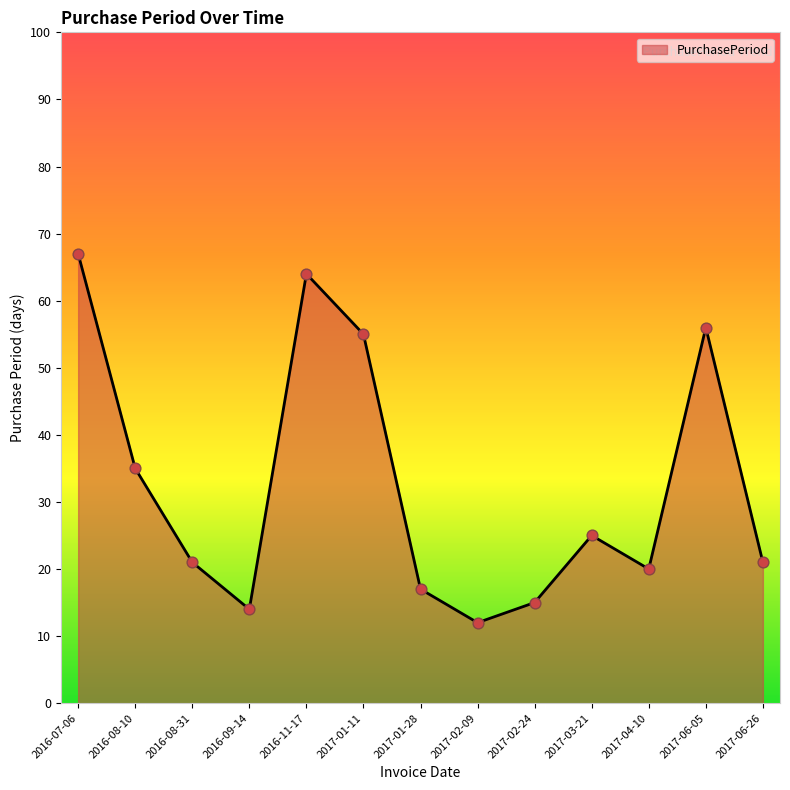

Approximately how many times larger is the value at 2016-08-31 compared to 2017-03-21?

0.8